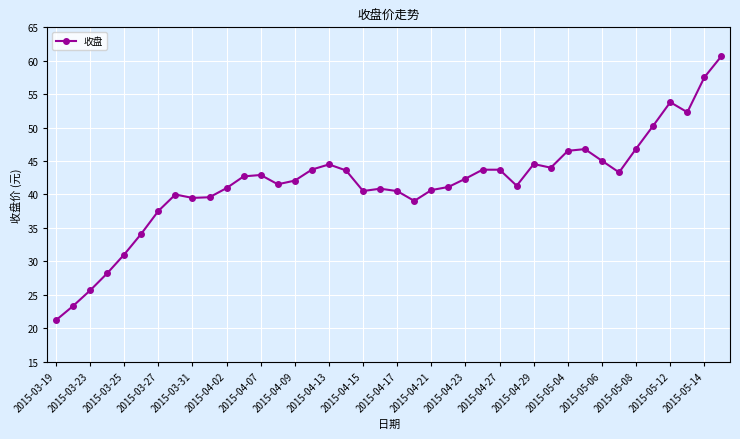

True or false: the data has more than 2 interior local peaks.

True